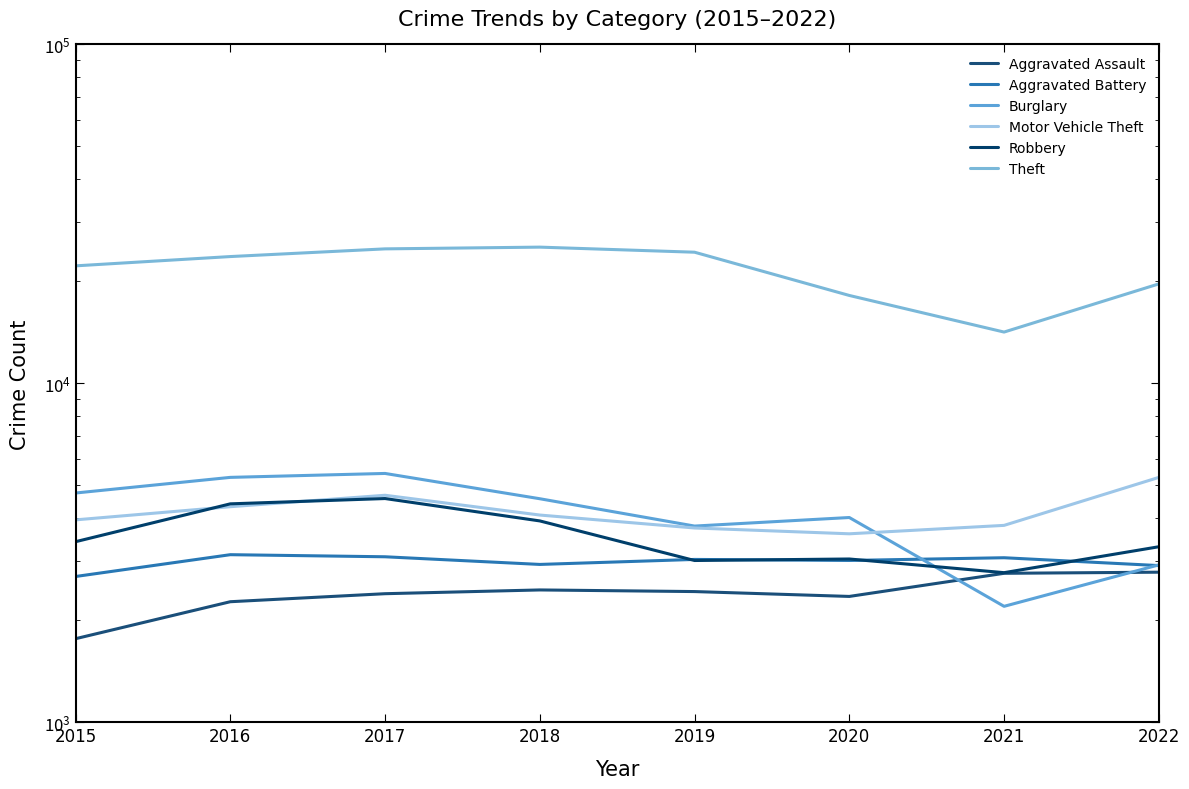

Is it true that Burglary equals 3159 at 2017?

False